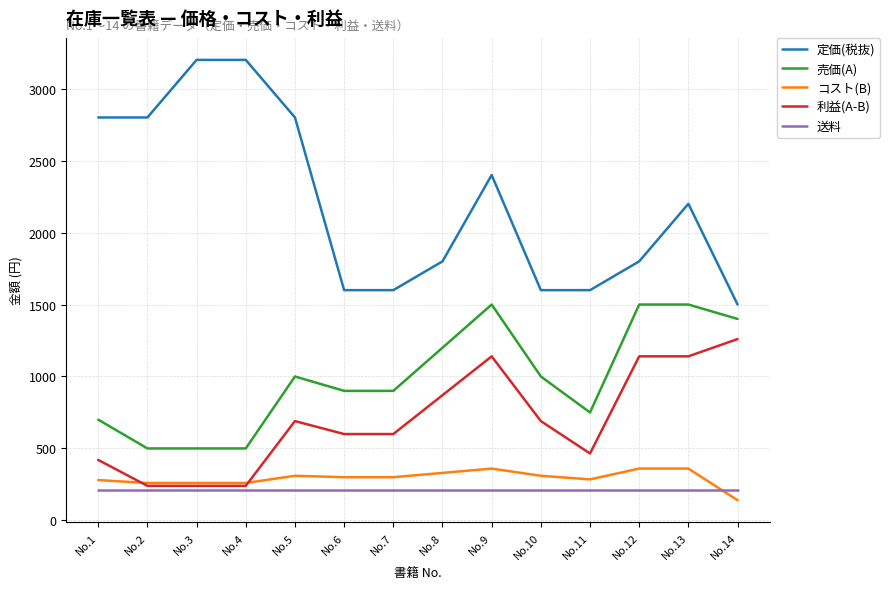

Which category has the highest value in the 利益(A-B) series?

No.14